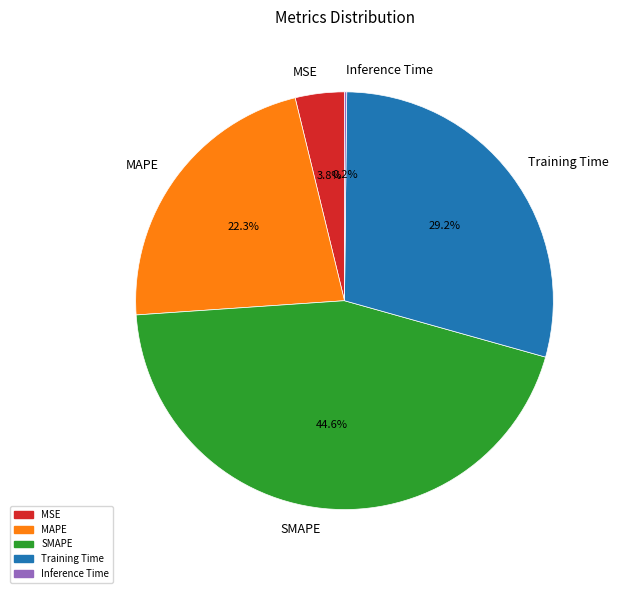

To the nearest percent, what is the difference between the largest and smallest slice percentages?

44%